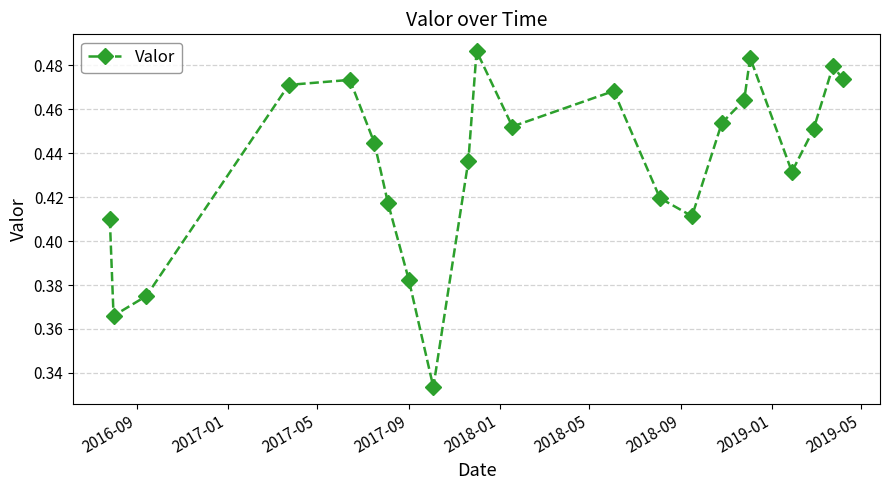

True or false: there are more than 1 points higher than both neighbors.

True